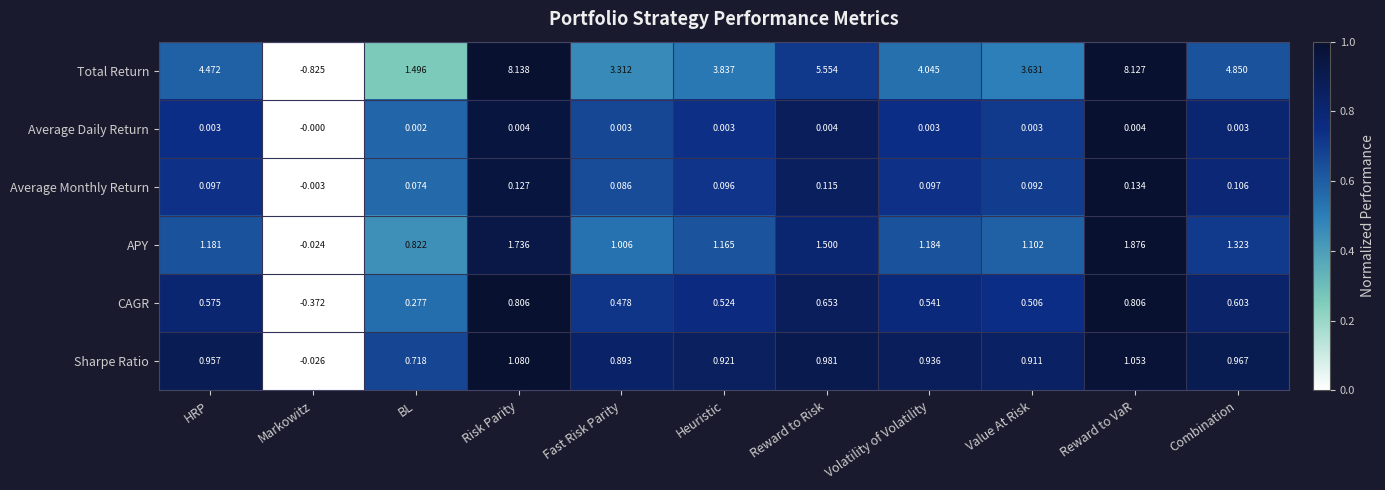

Where does the Total Return series first go above 4?

HRP